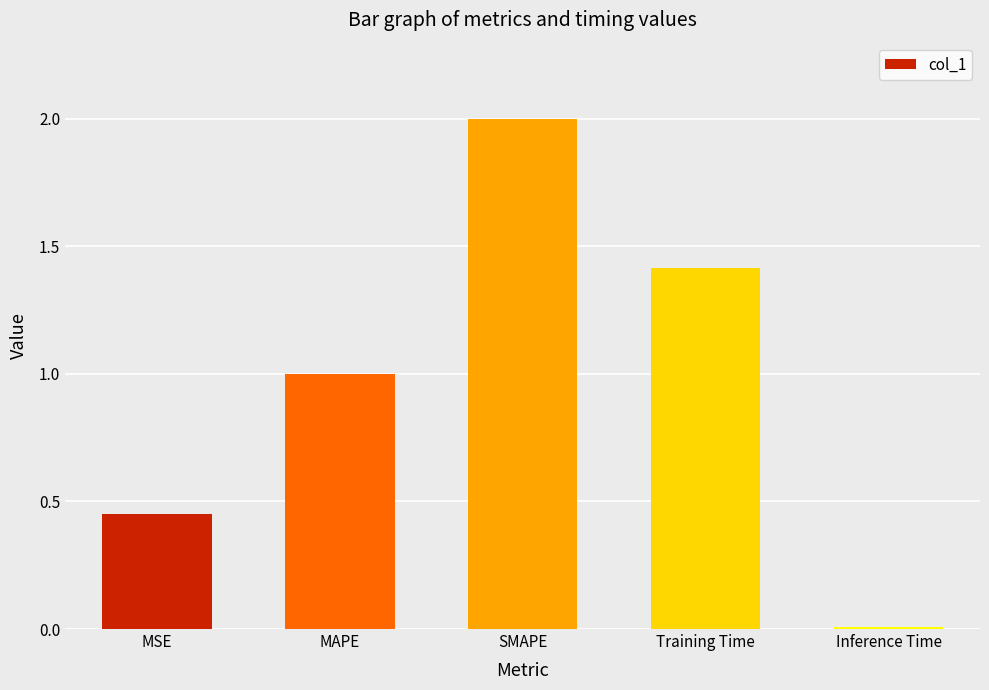

Is it true that the value at SMAPE is 1.1?

False